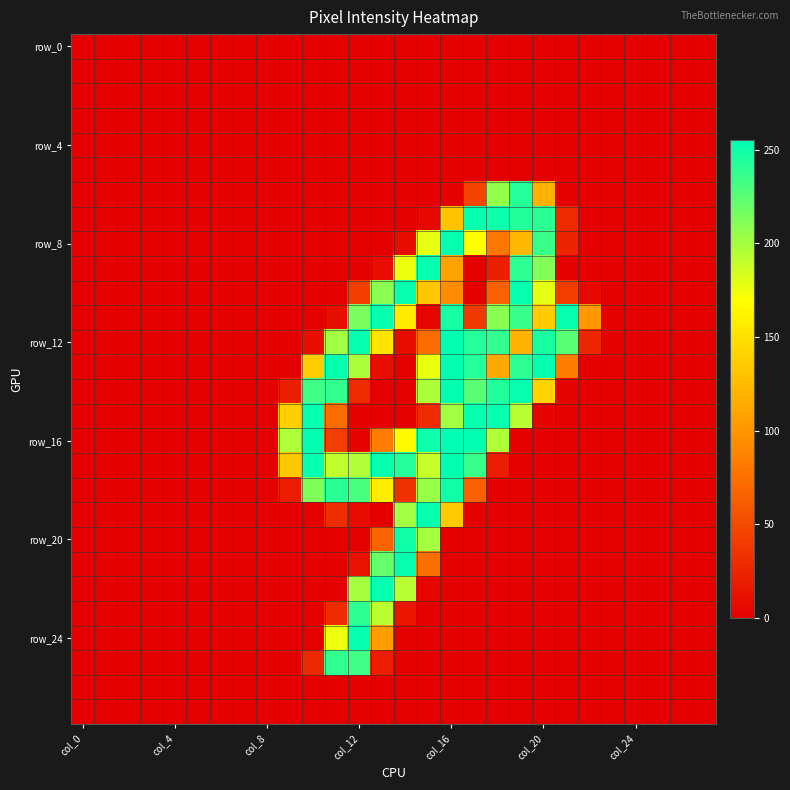

At how many categories does at least one series exceed 48?

14